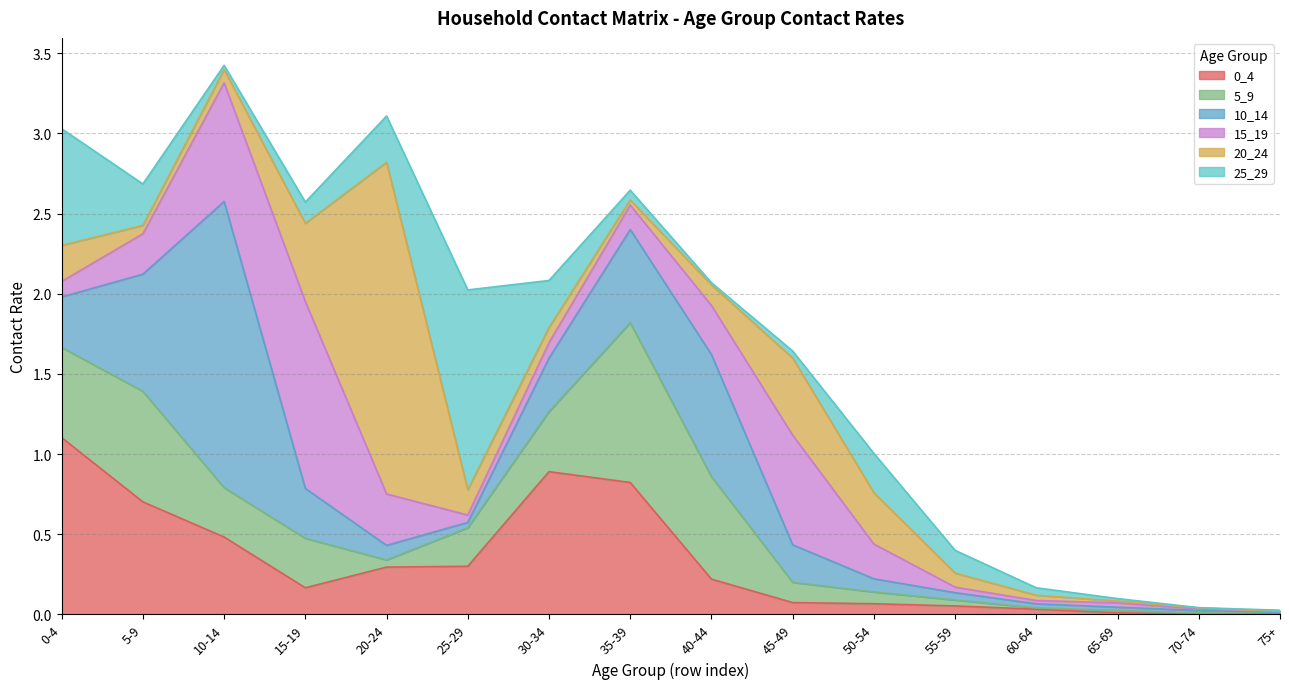

The 5_9 series shows 0.7 at 5-9. True or false?

True